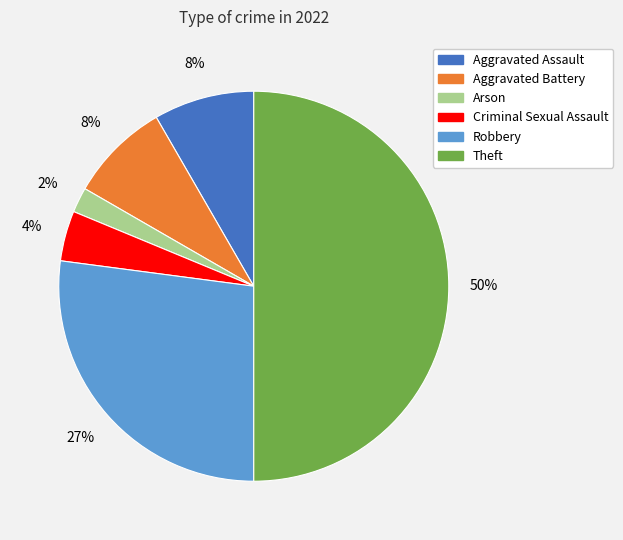

What percentage is the Aggravated Assault slice, to the nearest percent?

8%